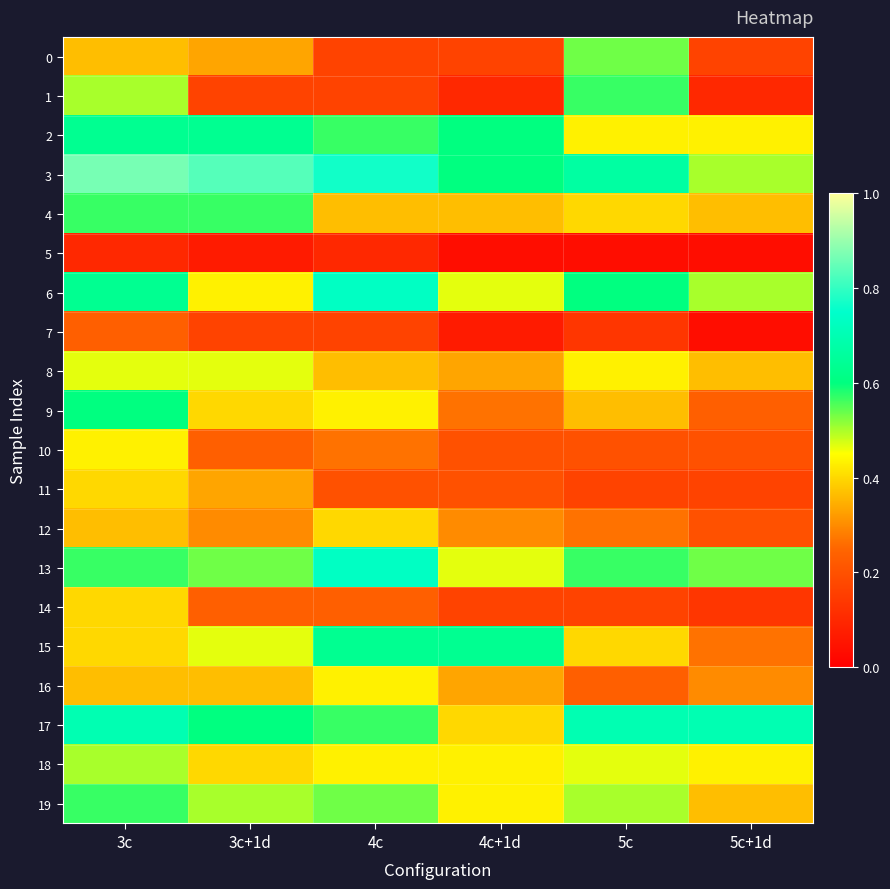

At how many categories does at least one series exceed 0?

6